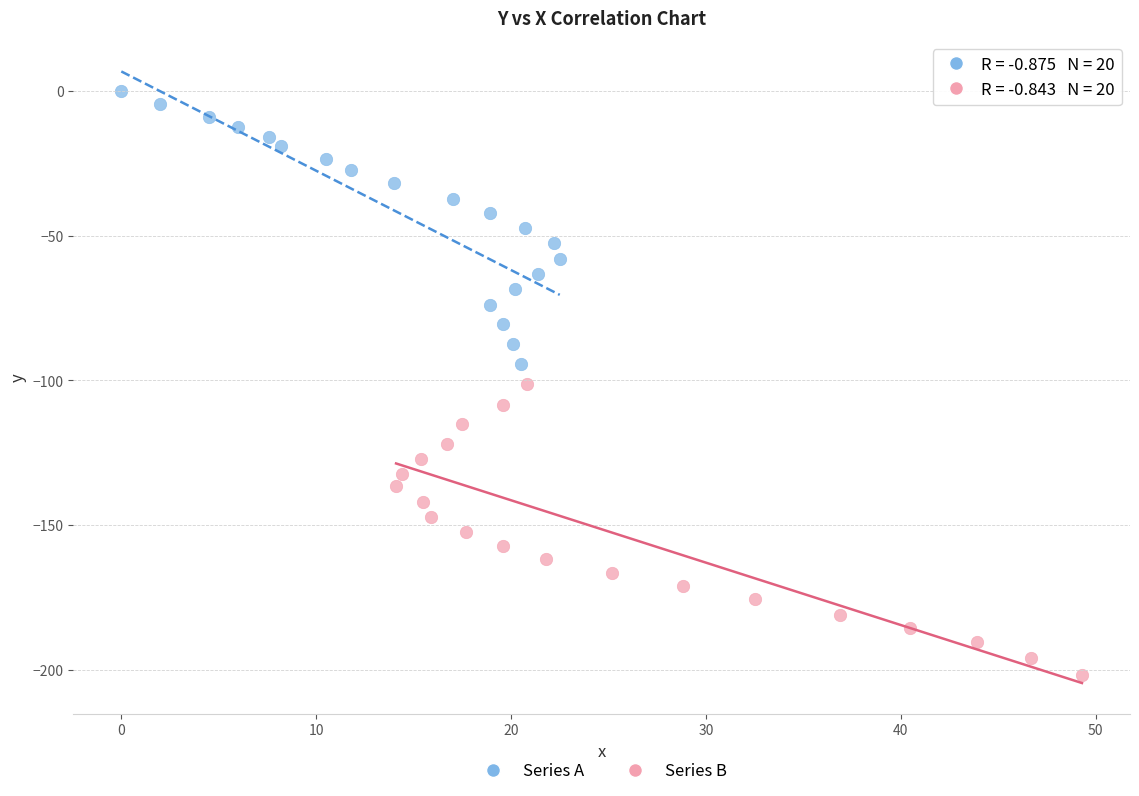

Which series contains the lowest Y value?

Series B